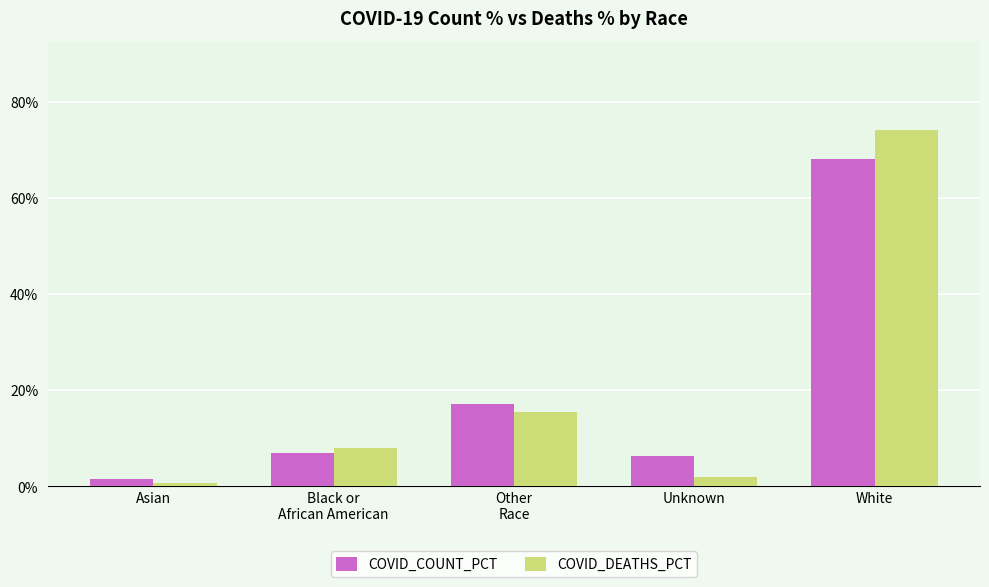

Reading left to right, transcribe all the data shown in this chart.

COVID_COUNT_PCT: Asian=1.4	Black or
African American=7.0	Other
Race=17.1	Unknown=6.4	White=68.2
COVID_DEATHS_PCT: Asian=0.6	Black or
African American=7.9	Other
Race=15.4	Unknown=2.0	White=74.2